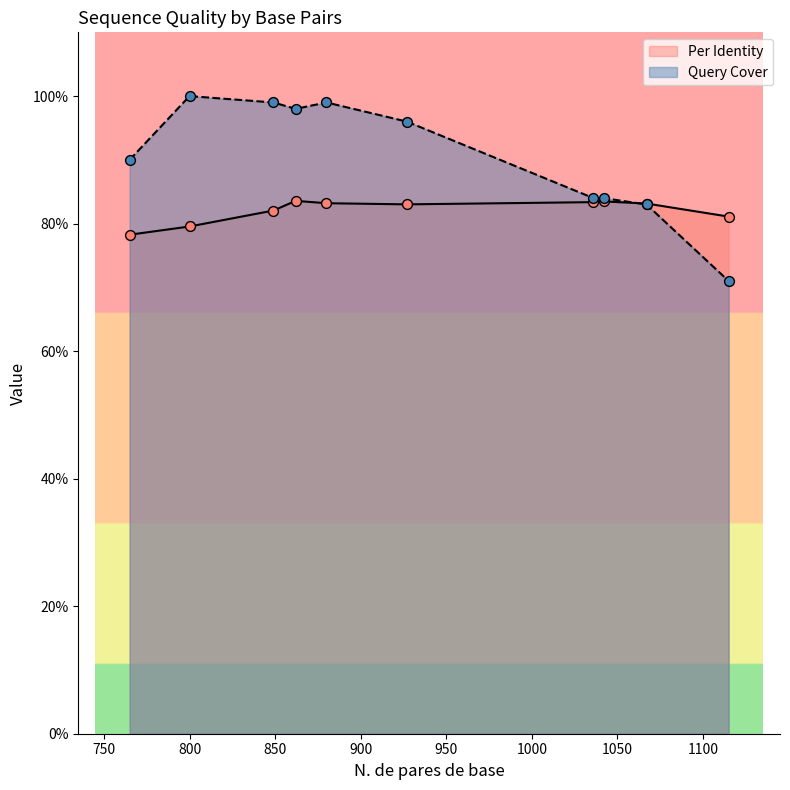

Which series has the largest total across all categories?

Query Cover